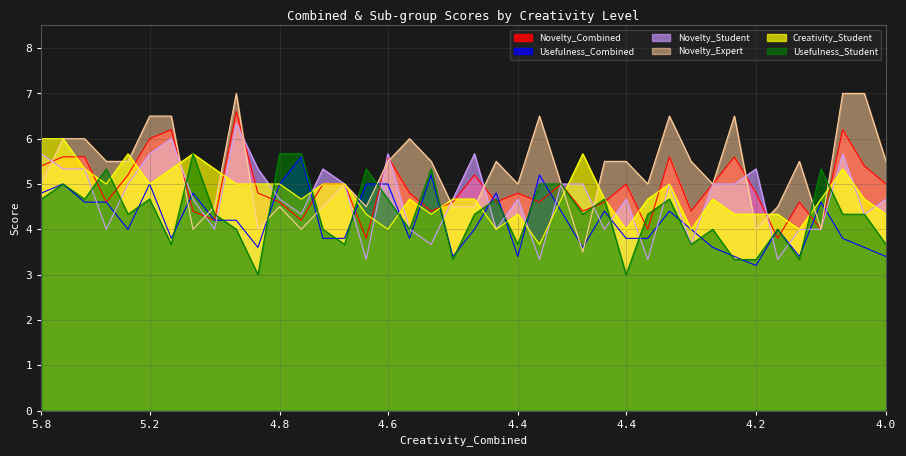

What is the difference between the second highest and minimum values in the Creativity_Student series?

2.3